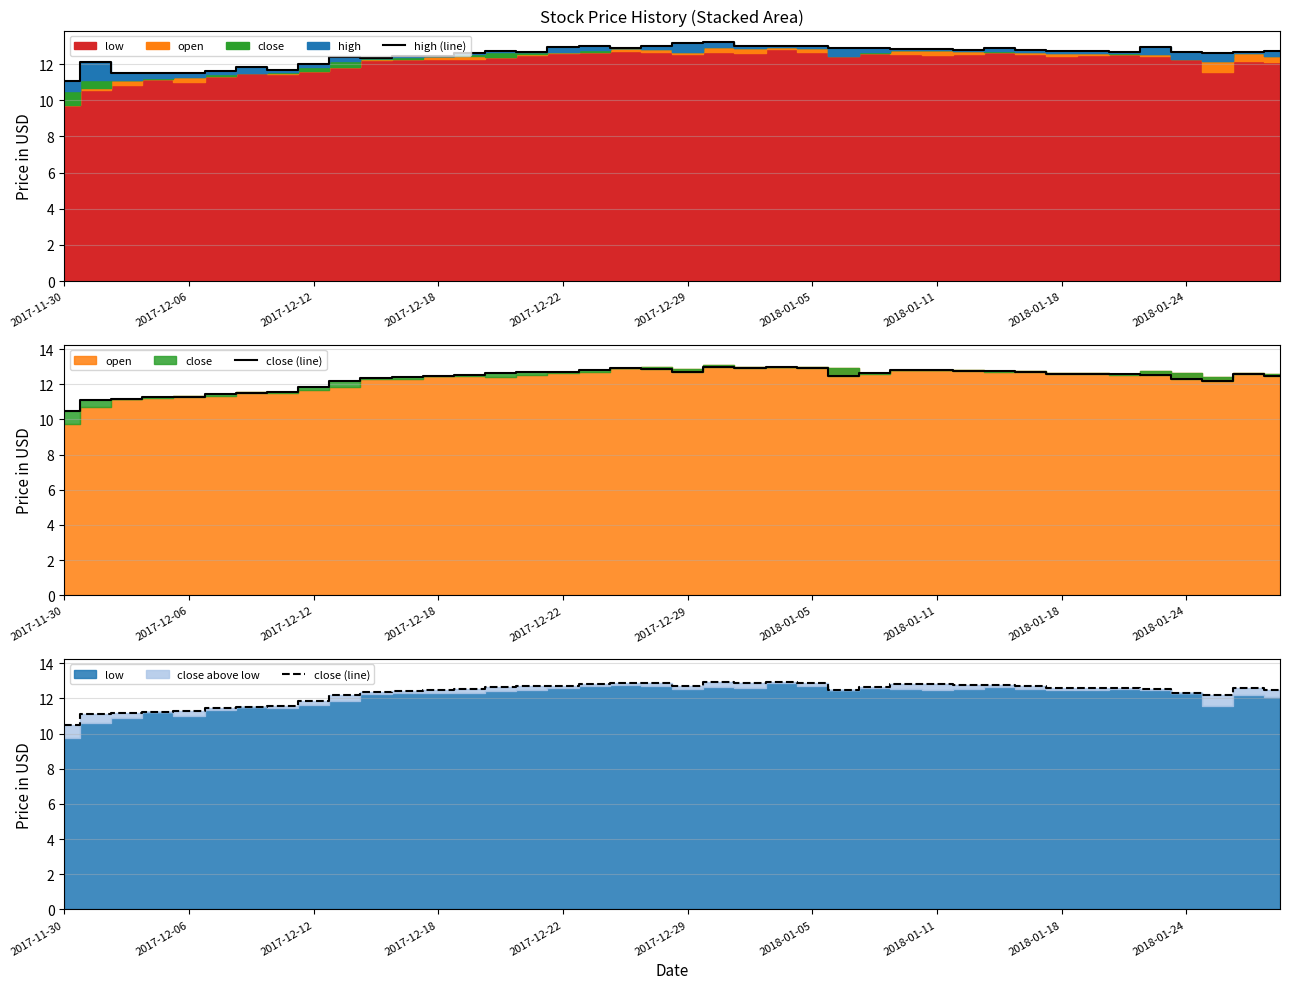

The value of high (line) at 34 is 12.7. True or false?

True